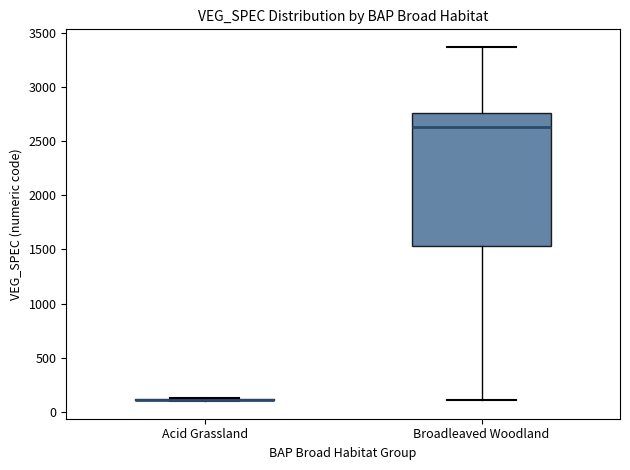

Reading left to right, transcribe this box plot: for each box, give where its median line is, the range the box spans, and where its two whiskers end, as read against the y-axis. The values are not printed on the chart, so give them approximately, as read against the axis.

Acid Grassland: box collapsed to a line at 100, whiskers 100 to 150
Broadleaved Woodland: median 2650, box 1550 to 2750, whiskers 100 to 3350